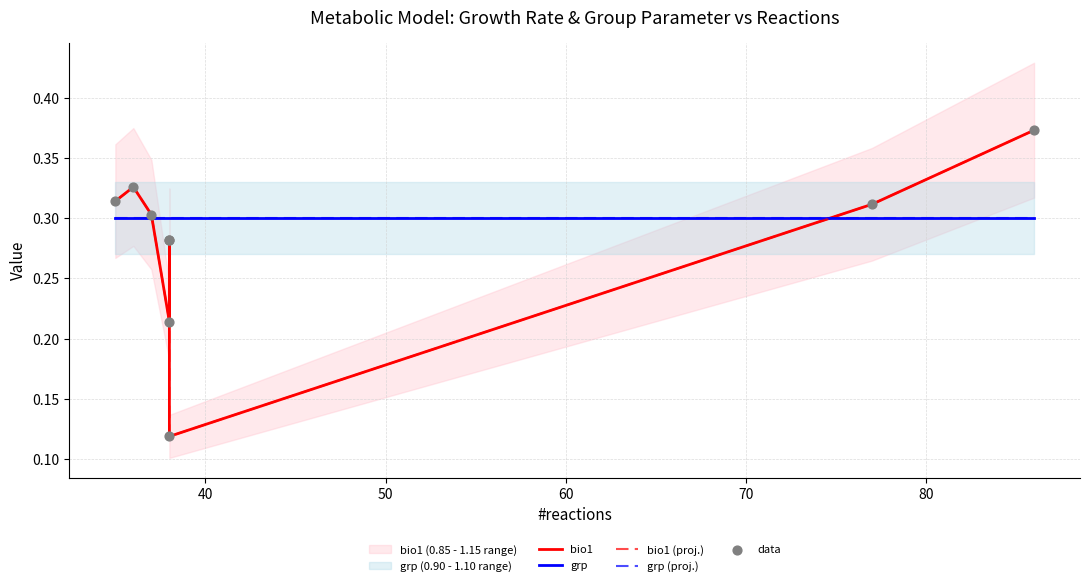

Which series has the largest Y range (max minus min)?

bio1